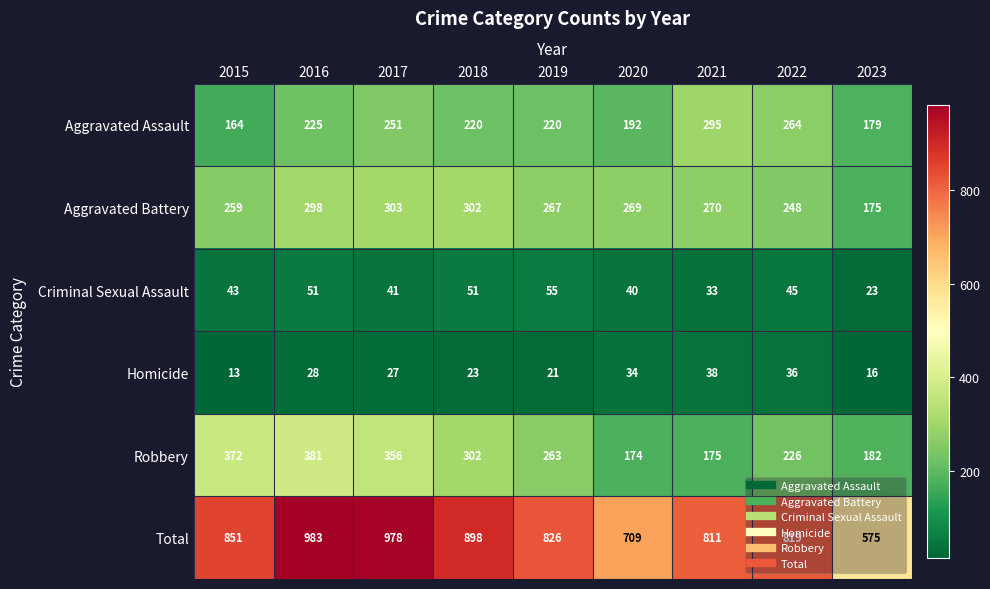

True or false: Criminal Sexual Assault has a value of 60 at 2020.

False